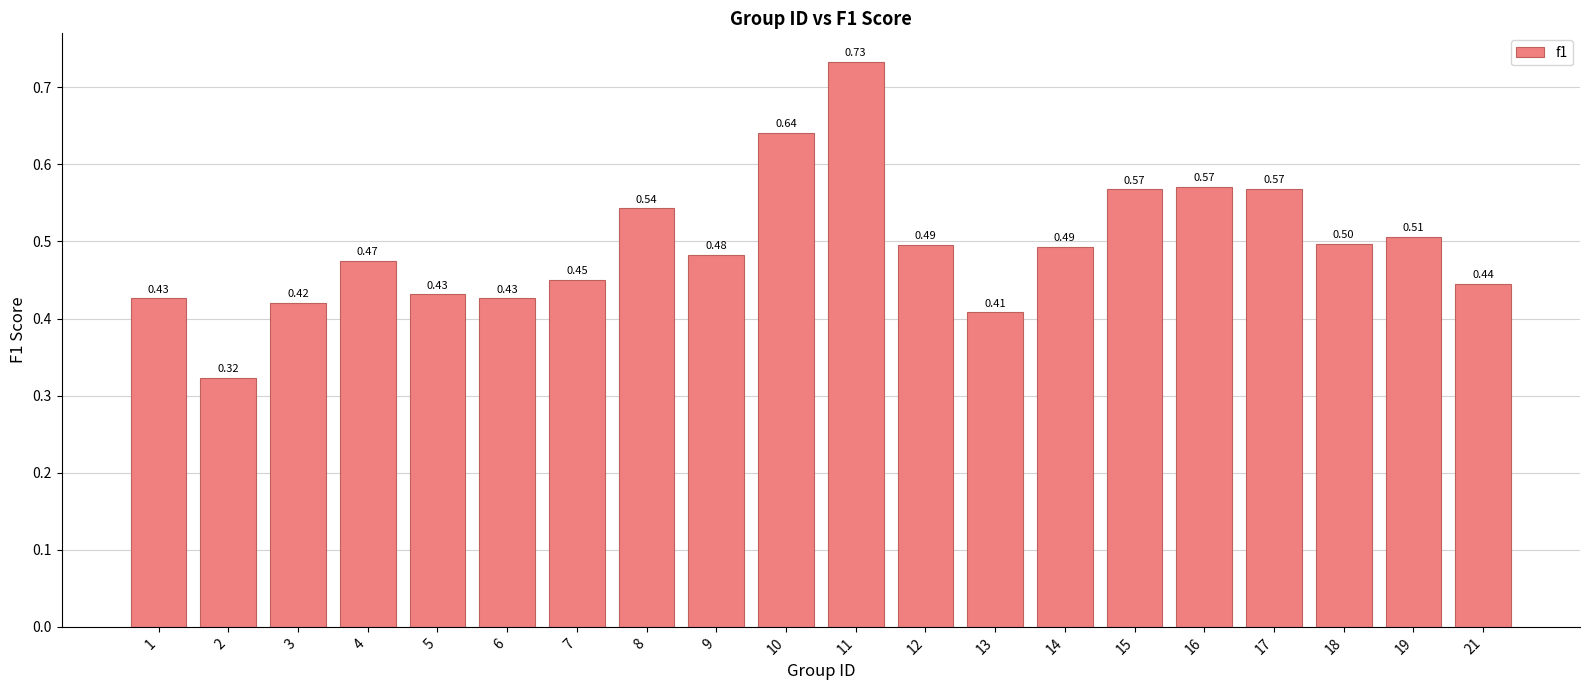

What is the sum of the values at 15 and 6?

1.0